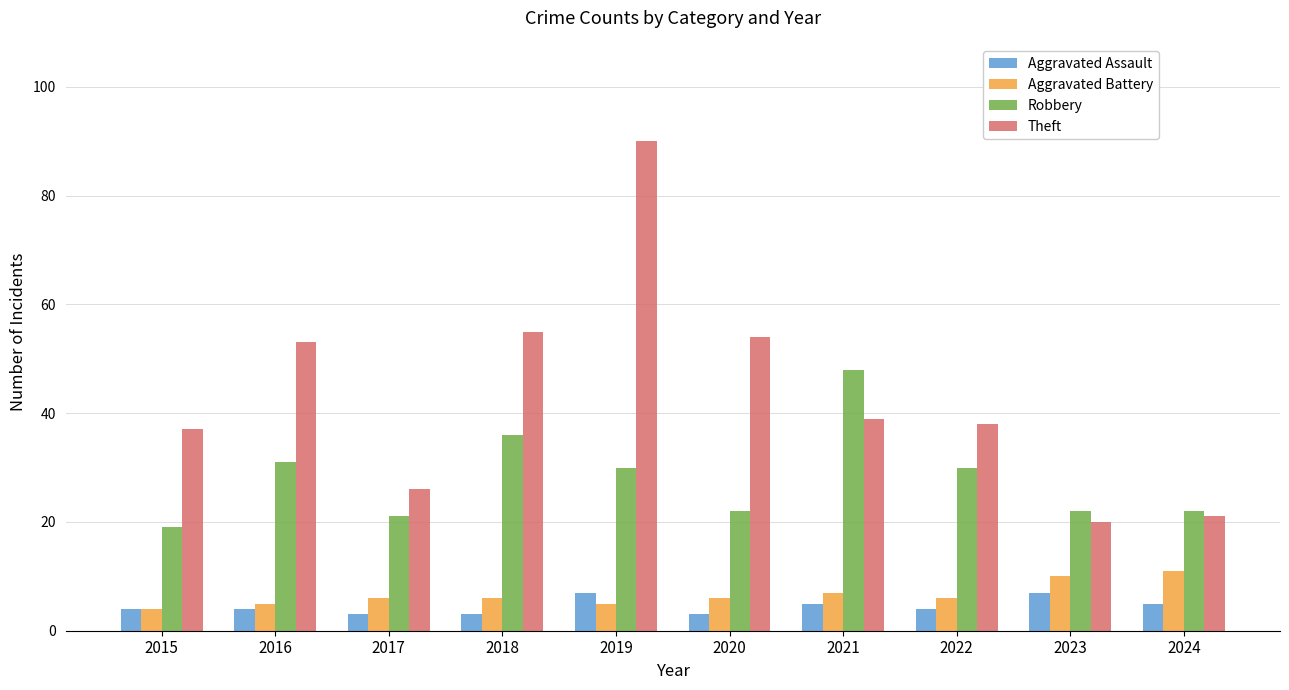

At which label is Theft closest to 55?

2018